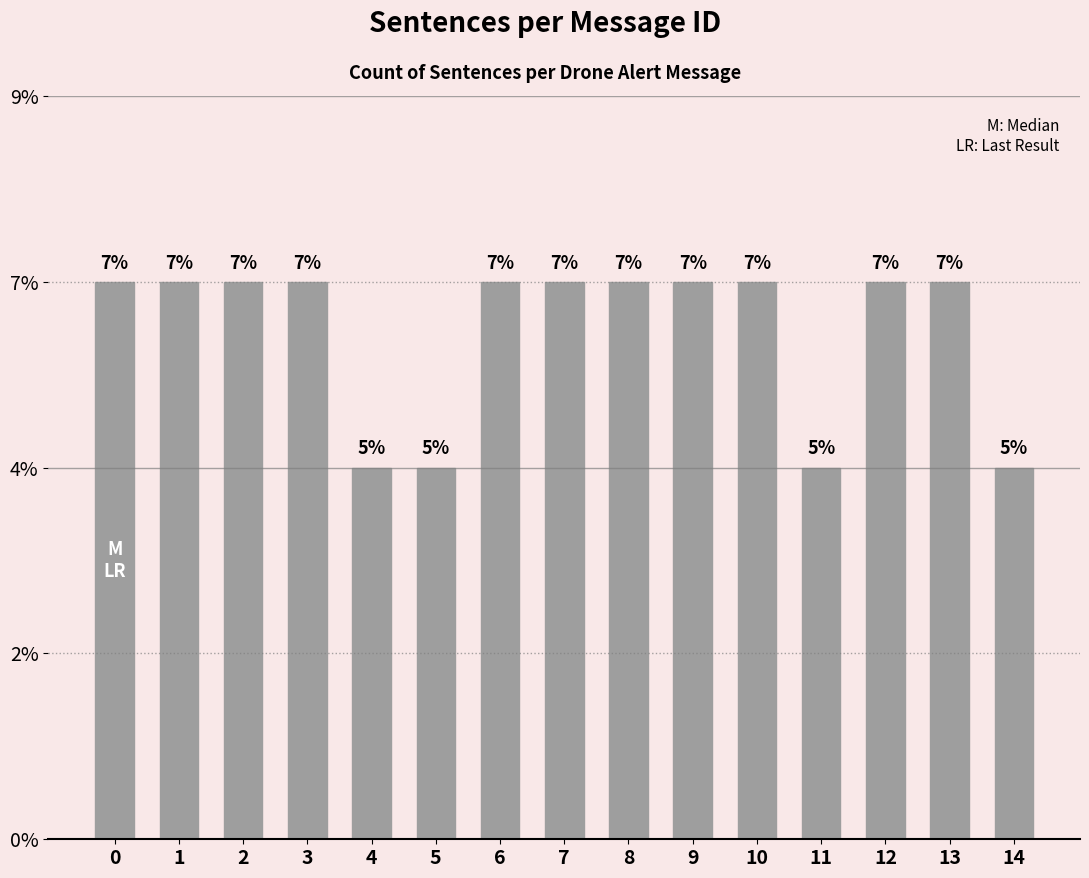

List the labels in order of value, smallest first.

4, 5, 11, 14, 0, 1, 2, 3, 6, 7, 8, 9, 10, 12, 13